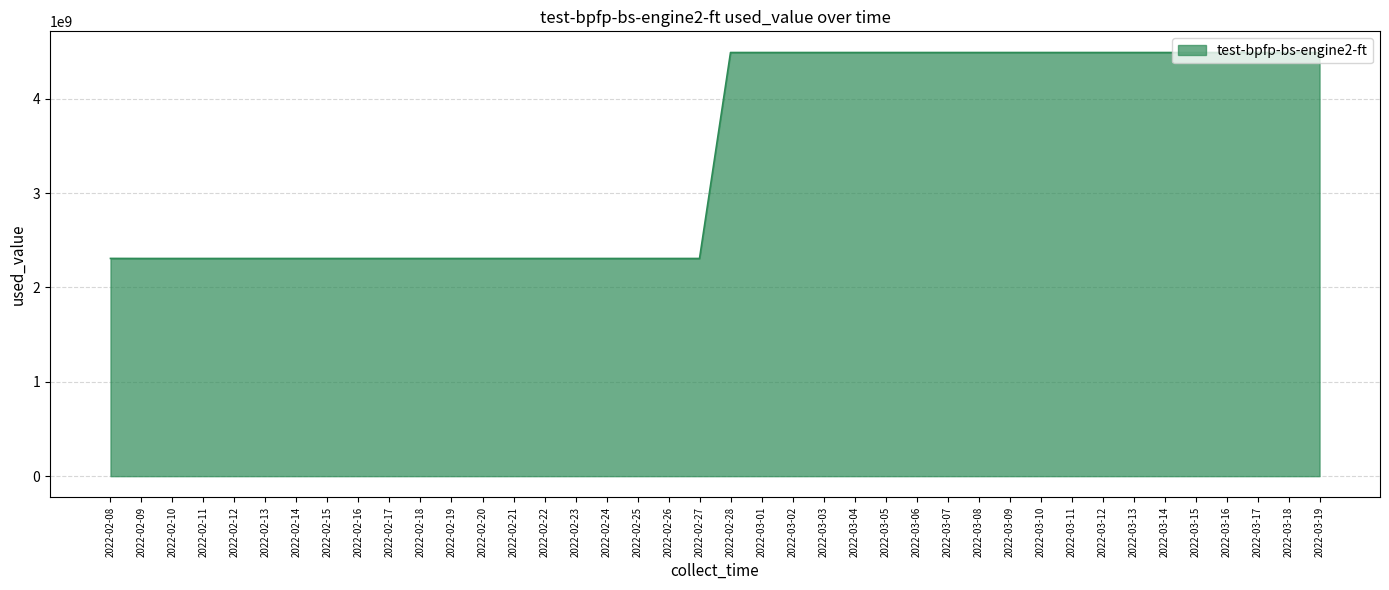

What is the difference between the second highest and second lowest values?

2182483968